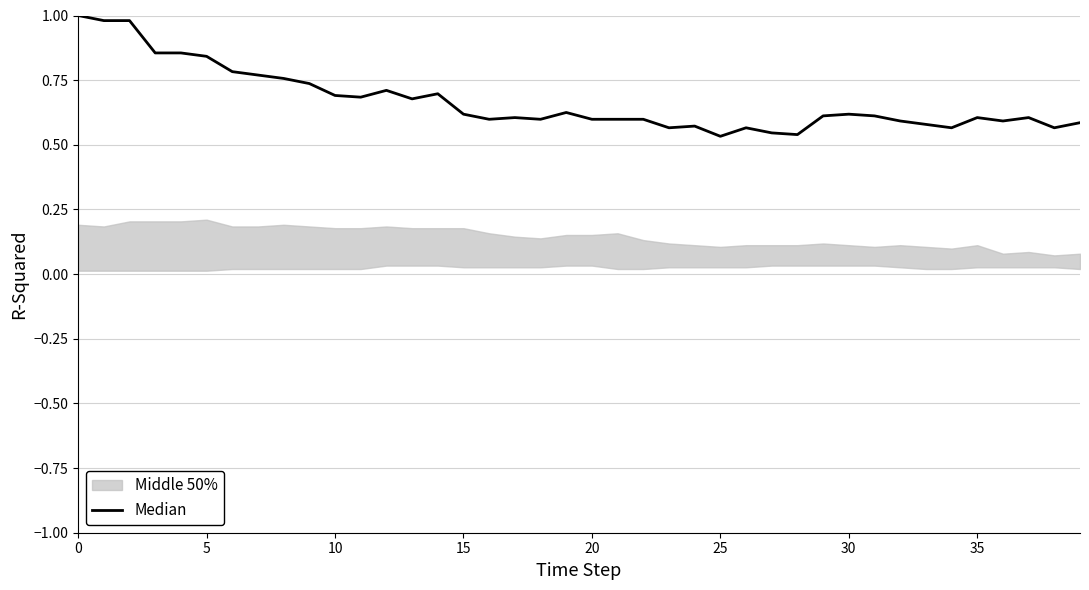

Where is the data nearest to the value 0?

25